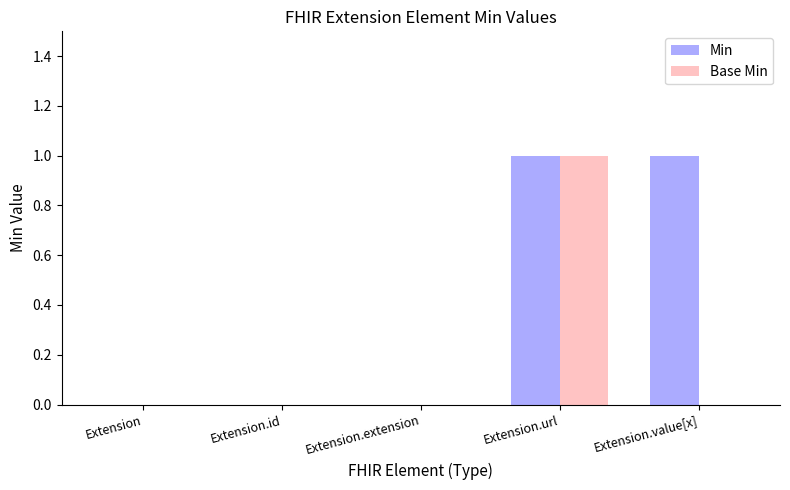

The Base Min series shows -1 at Extension.value[x]. True or false?

False